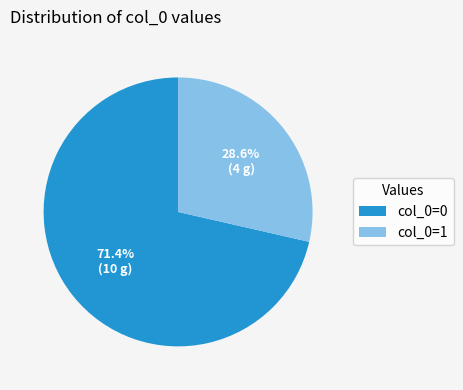

To the nearest percent, what is the average slice percentage?

50%